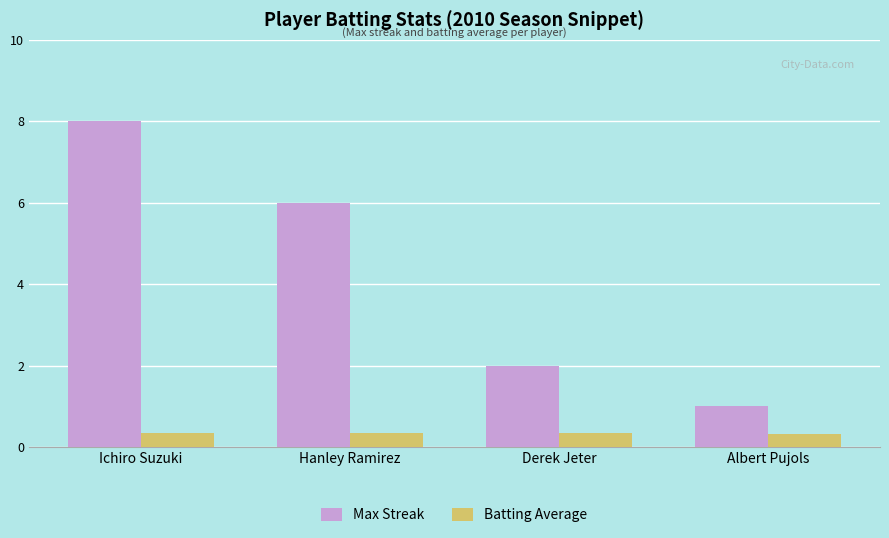

Rank the series by their average value, from lowest to highest.

Batting Average, Max Streak